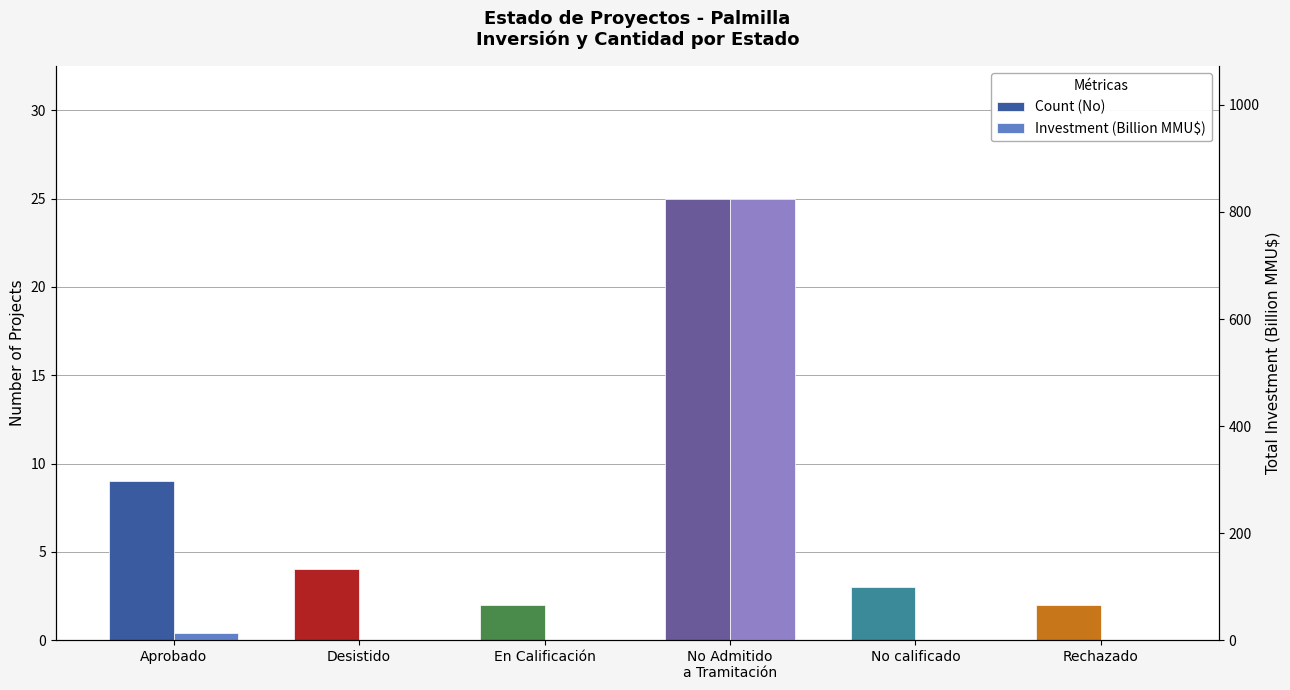

What is the minimum value shown in the chart?

0.1